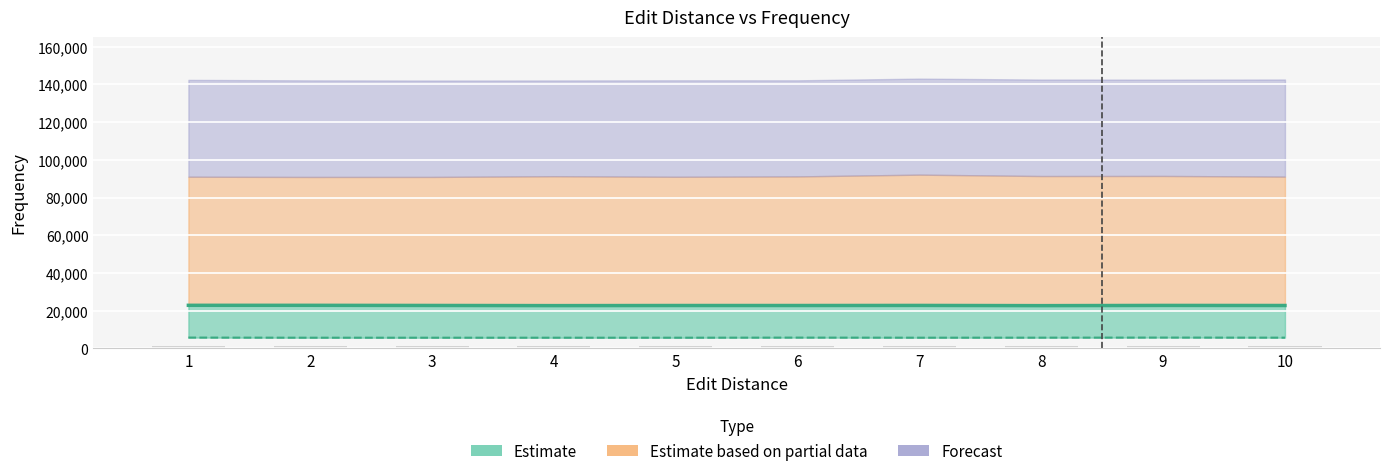

What is the value of the Upper estimate (2000) bar at the 8th from the left?

22697